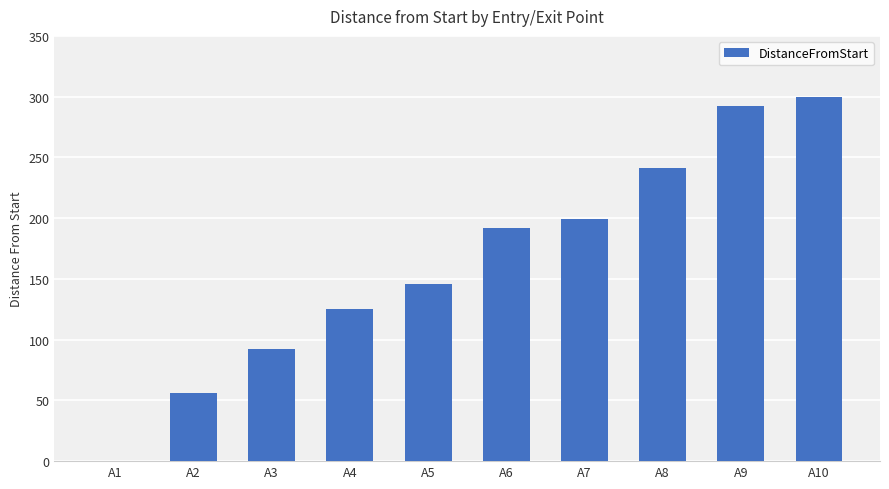

What is the ratio of the value at A7 to the value at A6?

1.0